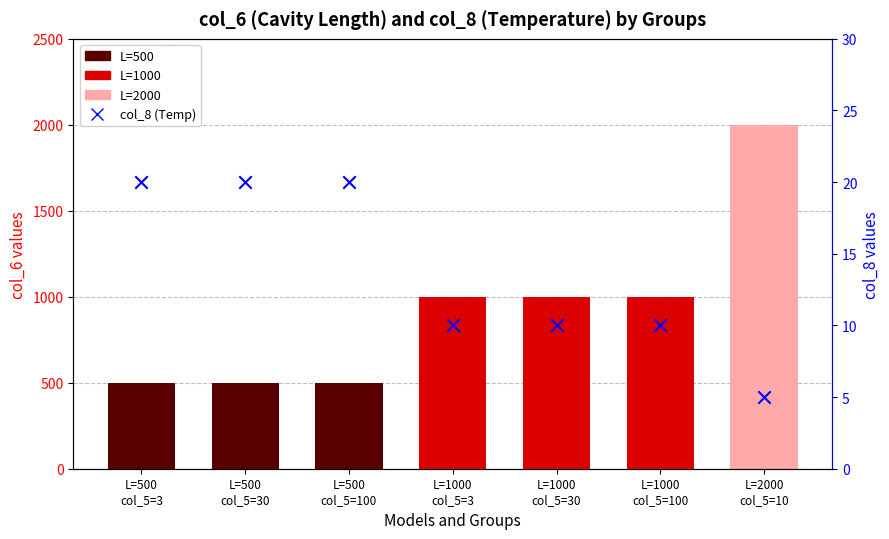

Which series reaches the minimum Y coordinate?

col_8 (Temperature)